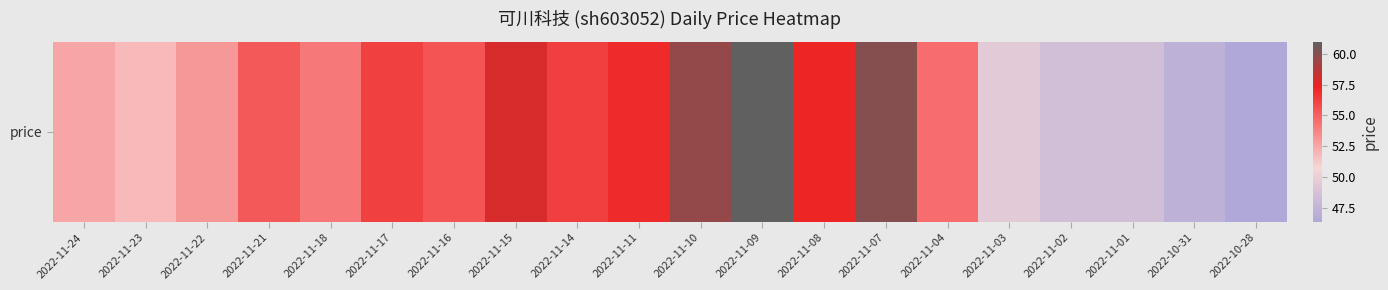

What is the change in value from 2022-11-14 to 2022-11-09?

+4.8